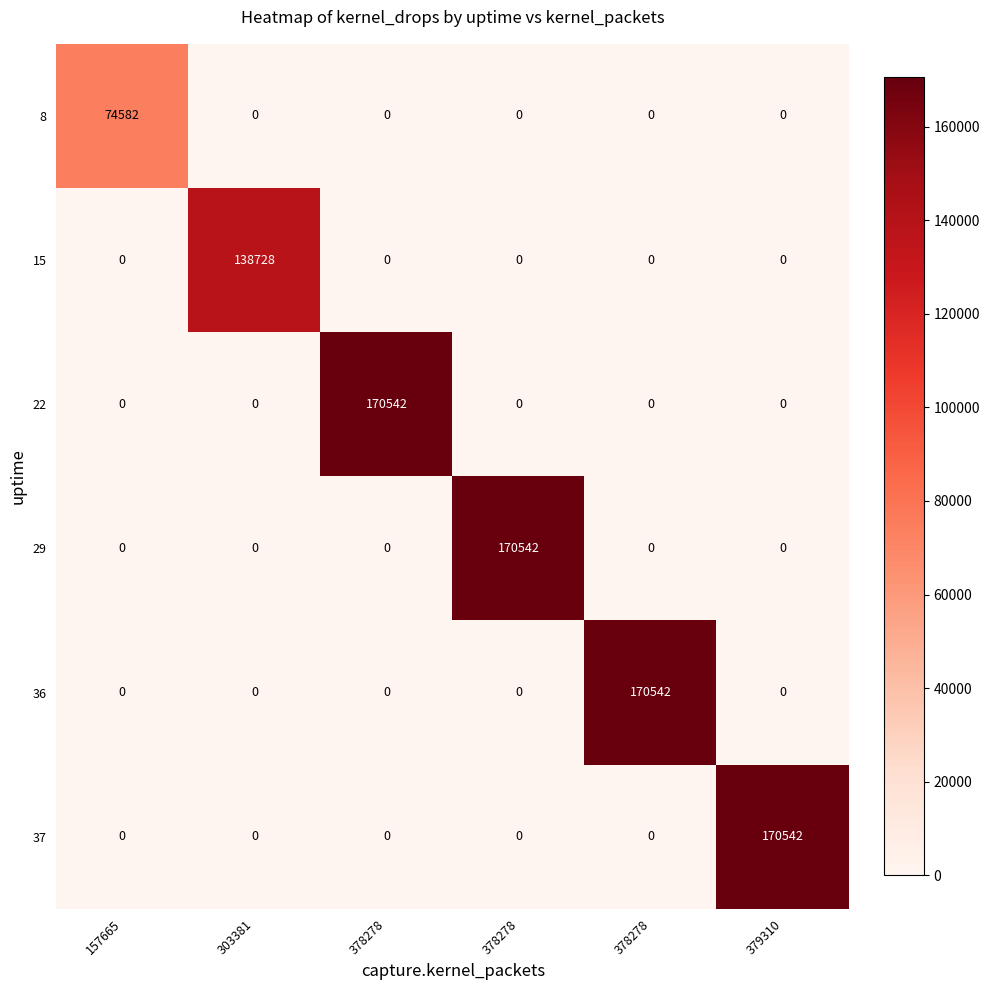

What is the total value across all series at 379310?

170542